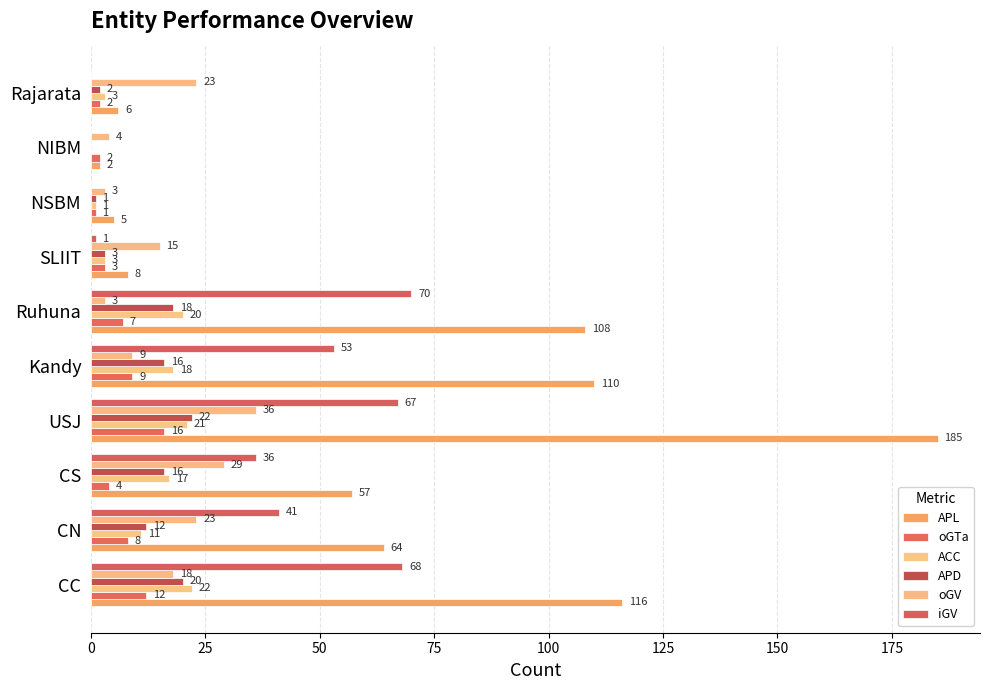

How many data points does each series have?

10